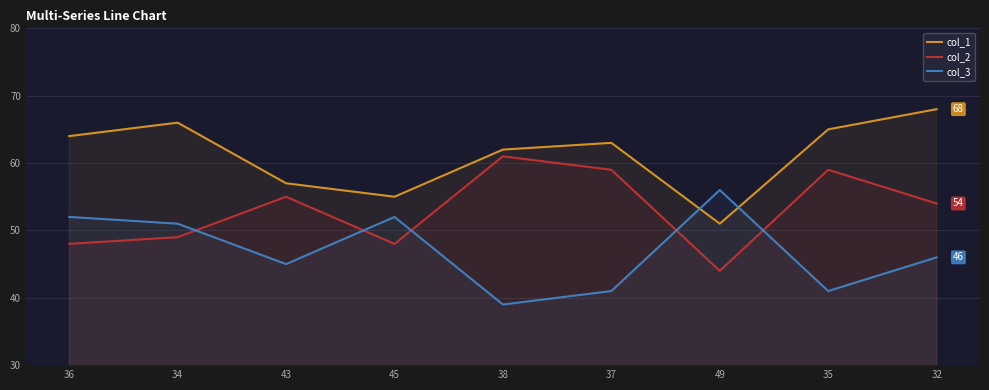

Rank the series at 34 from lowest to highest value.

col_2, col_3, col_1